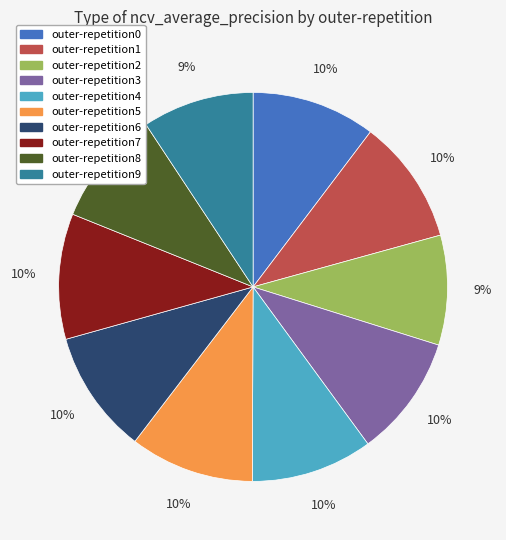

Does outer-repetition8 account for over 50% of the chart?

No